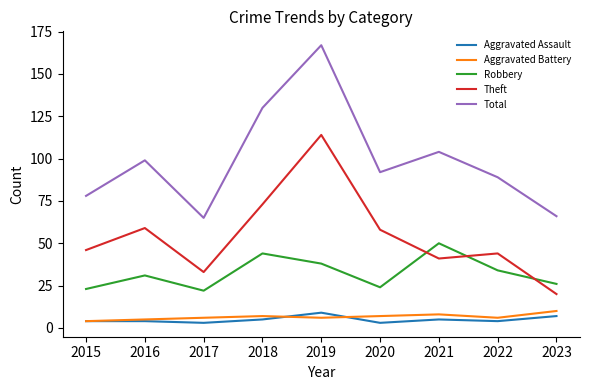

Which series has the widest spread of values?

Total